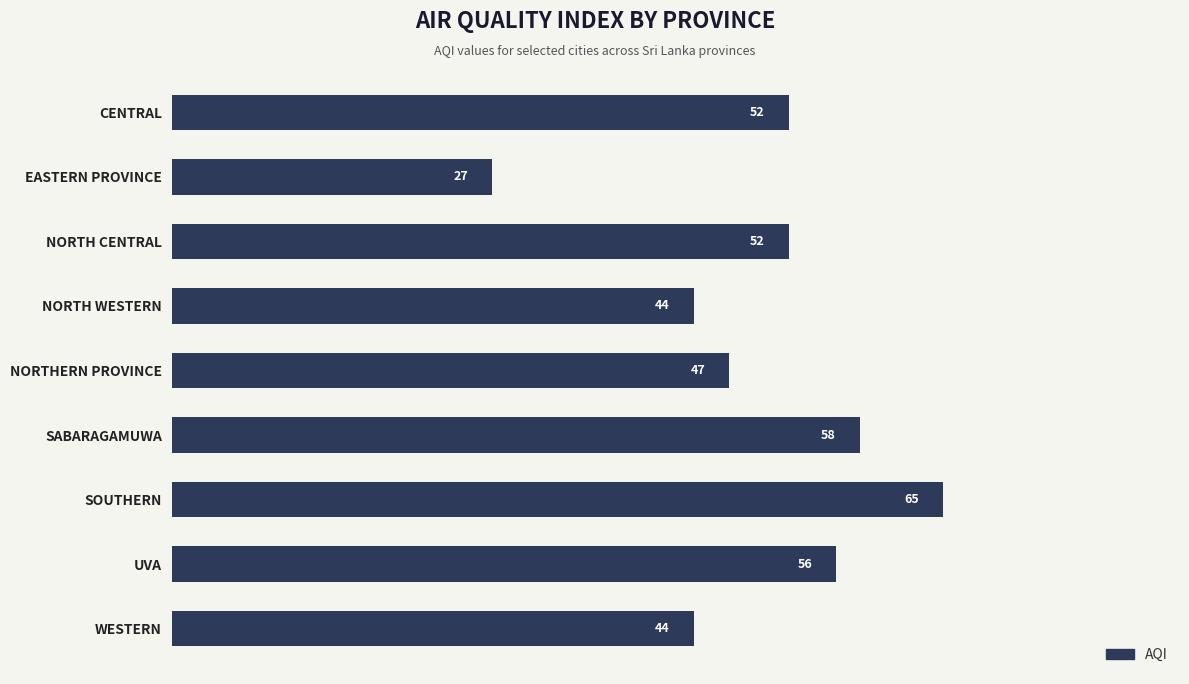

What is the difference between the second highest and second lowest values?

14